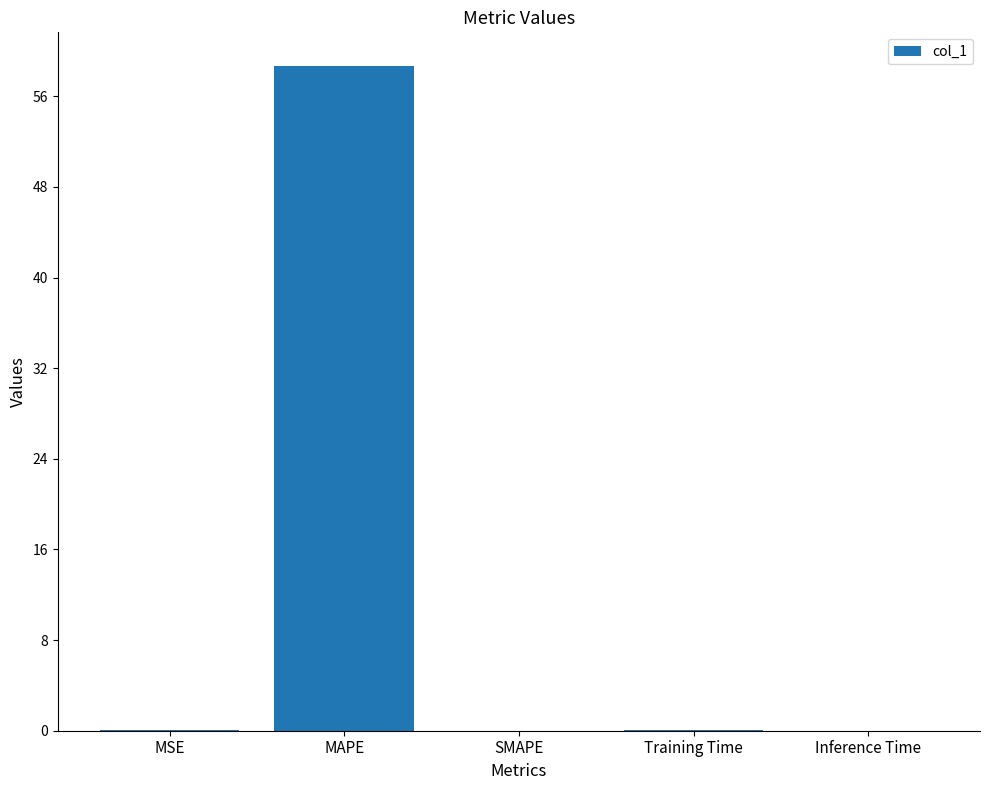

Is it true that the value at MAPE is 104.2?

False